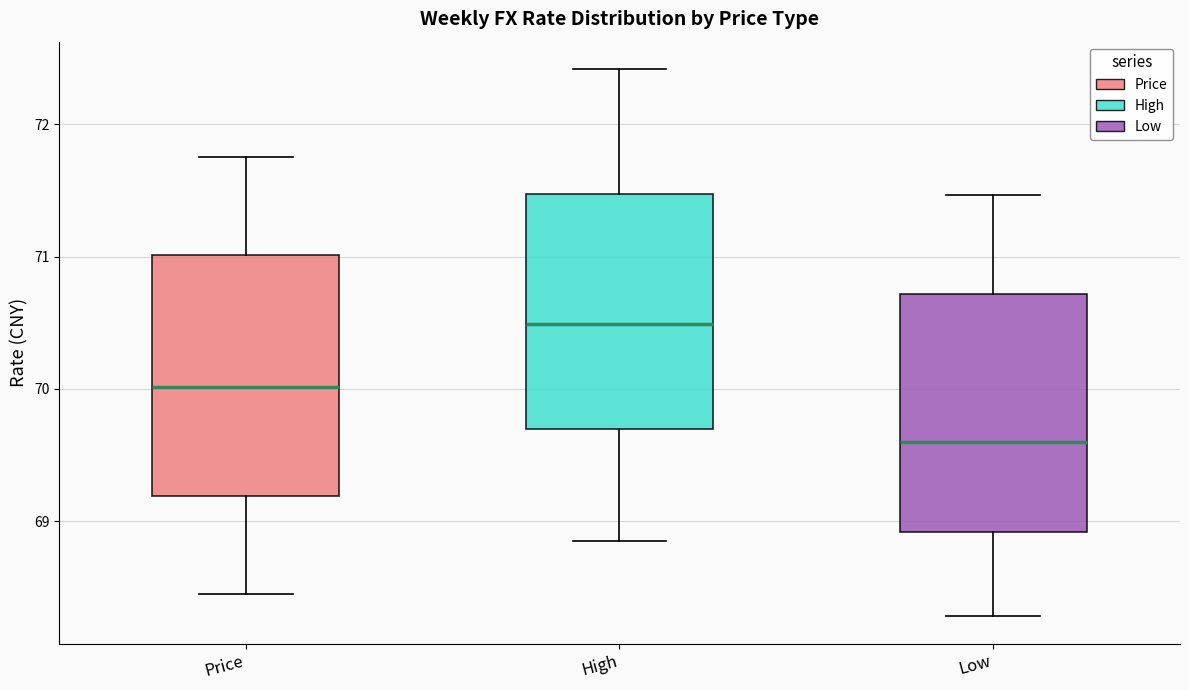

Reading left to right, transcribe this box plot: for each box, give where its median line is, the range the box spans, and where its two whiskers end, as read against the y-axis. The values are not printed on the chart, so give them approximately, as read against the axis.

Price: median 70.0, box 69.2 to 71.0, whiskers 68.5 to 71.8
High: median 70.5, box 69.7 to 71.5, whiskers 68.9 to 72.4
Low: median 69.6, box 68.9 to 70.7, whiskers 68.3 to 71.5